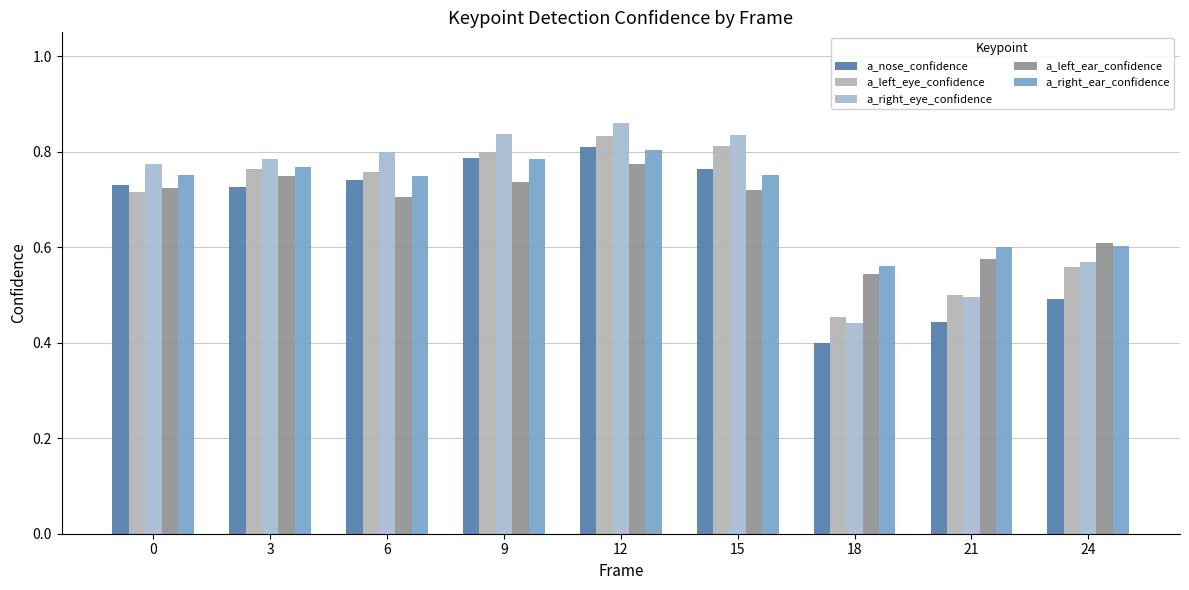

Count the a_right_eye_confidence values in the range 0 to 1.

9